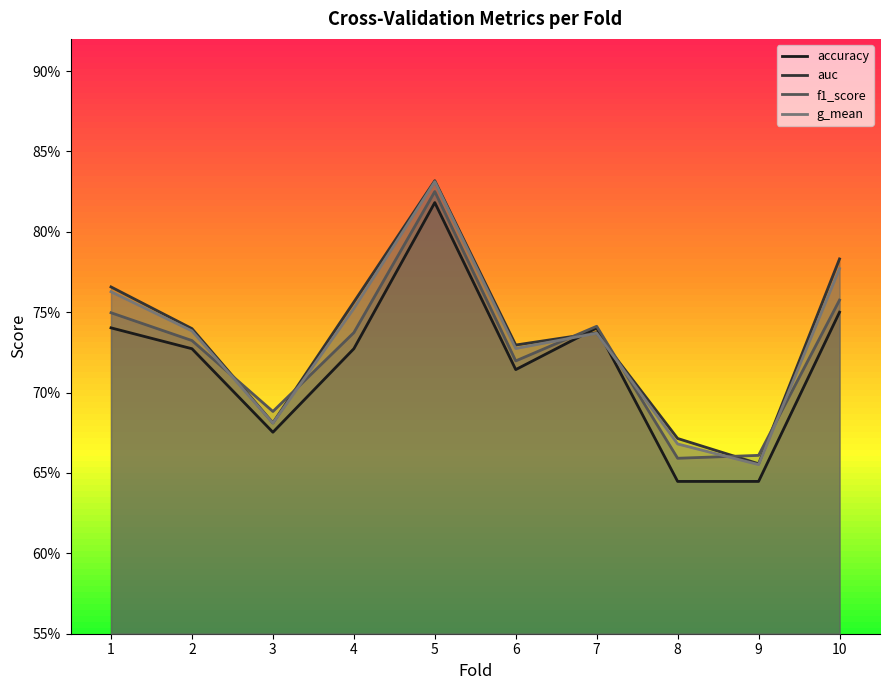

Reading left to right, what are all the values shown in this chart?

accuracy: 0.7	0.7	0.7	0.7	0.8	0.7	0.7	0.6	0.6	0.8
auc: 0.8	0.7	0.7	0.8	0.8	0.7	0.7	0.7	0.7	0.8
f1_score: 0.7	0.7	0.7	0.7	0.8	0.7	0.7	0.7	0.7	0.8
g_mean: 0.8	0.7	0.7	0.8	0.8	0.7	0.7	0.7	0.7	0.8